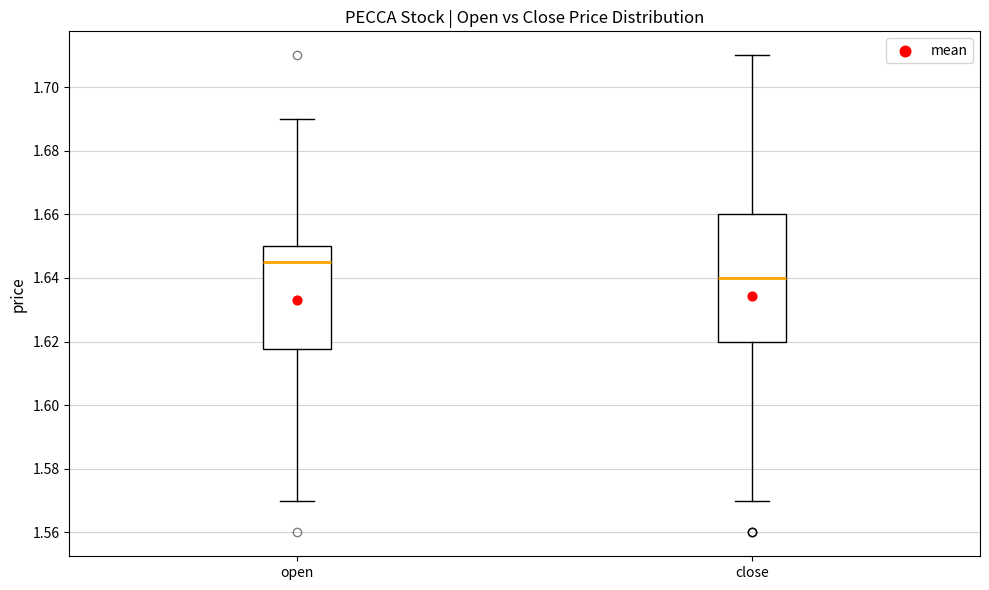

Which box is the tallest, from its lower edge to its upper edge?

close